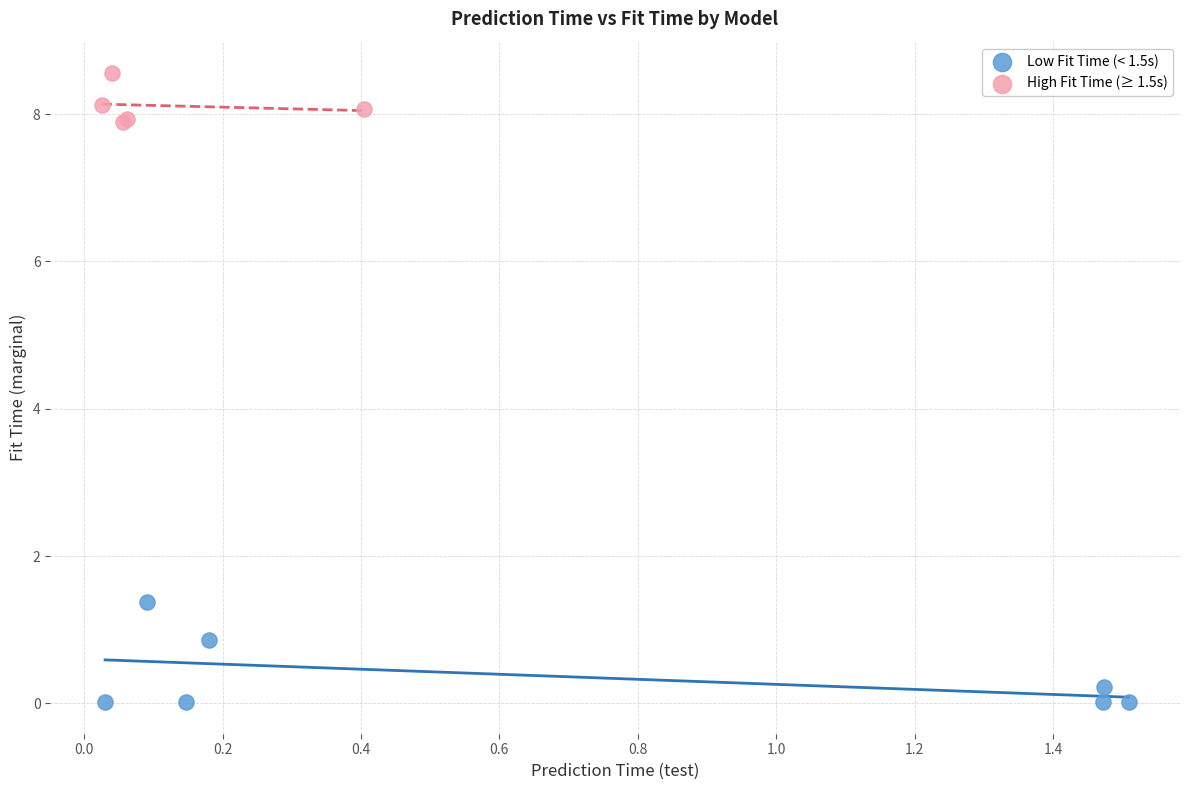

Which series reaches the minimum Y coordinate?

Low Fit Time (< 1.5s)